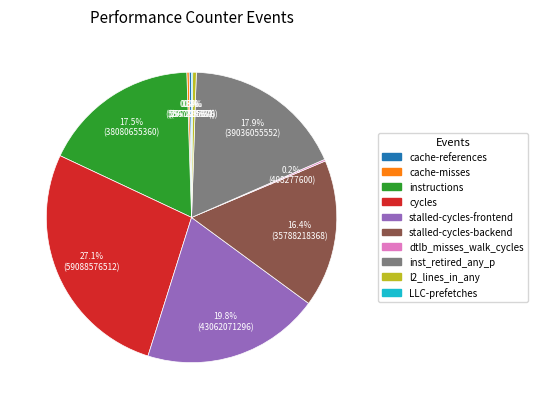

What is the ratio of the value at stalled-cycles-backend to the value at l2_lines_in_any?

41.2